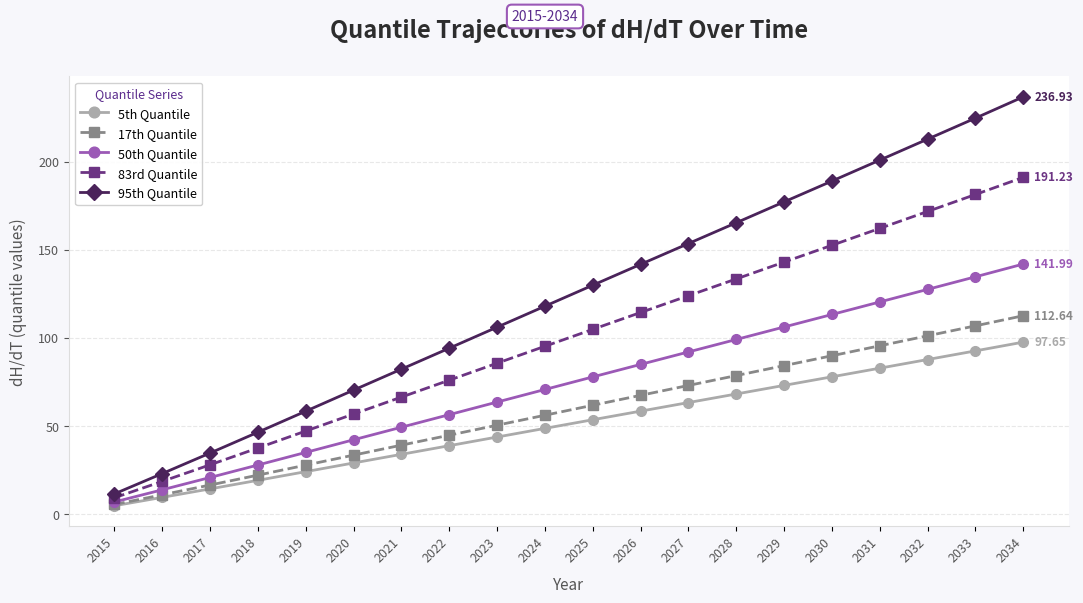

At which label does 83rd Quantile reach its minimum?

2015